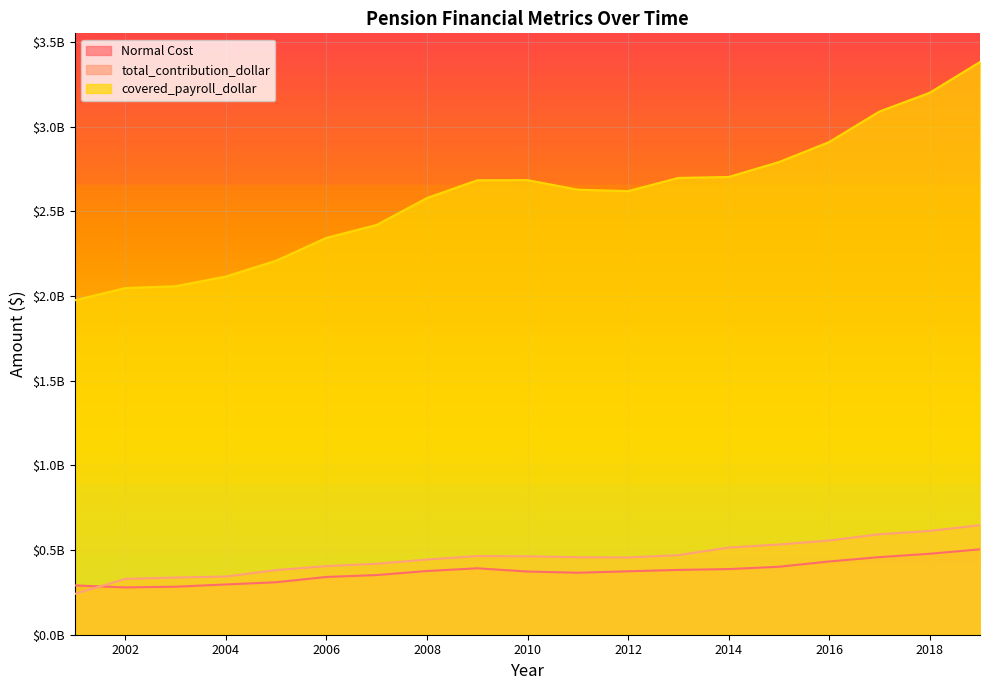

How many lines are shown in the chart?

3